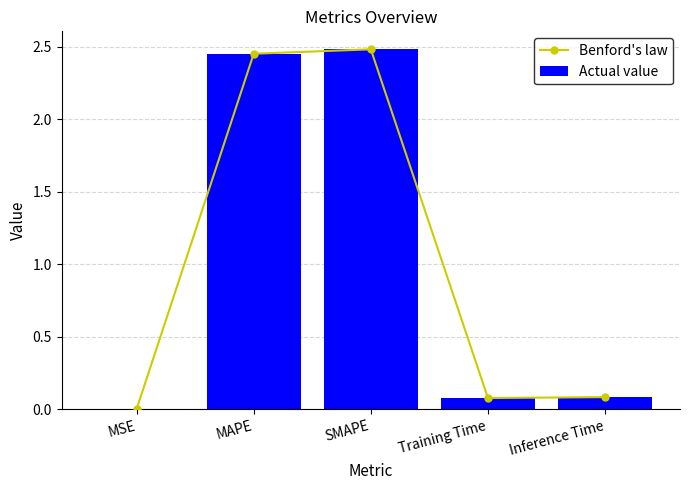

List the series in order of their peak value, lowest first.

Benford's law, Actual value